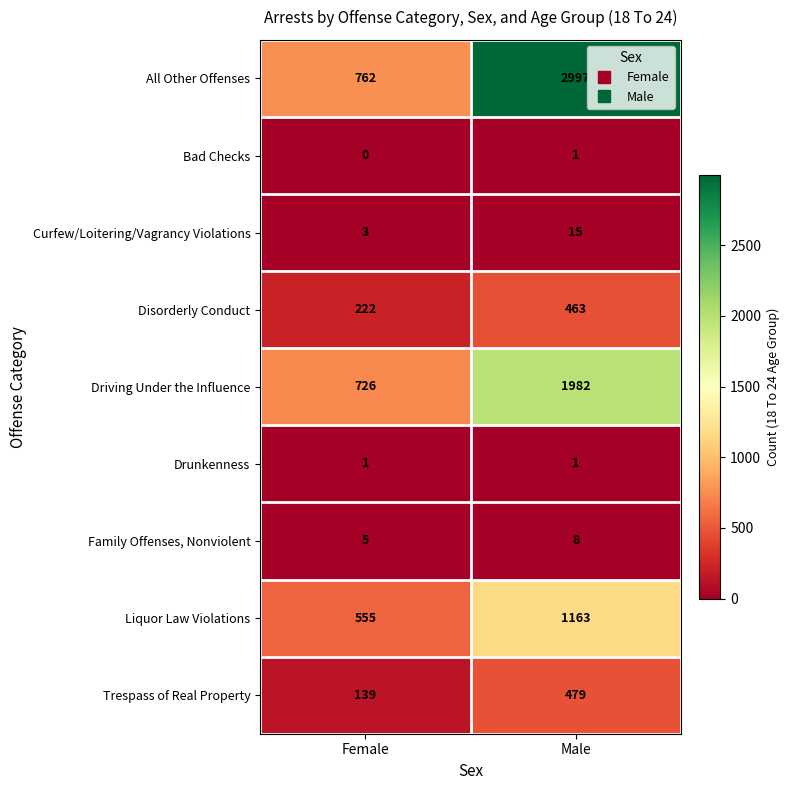

Which category has the highest value across all series?

Male